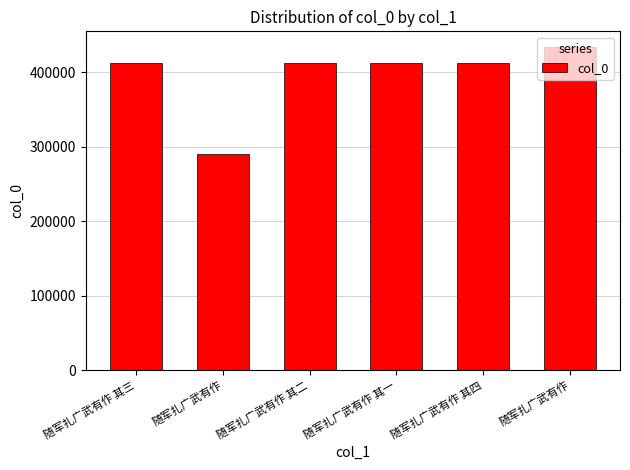

Reading left to right, list all the values displayed in this chart.

411902	290180	411901	411900	411903	433148